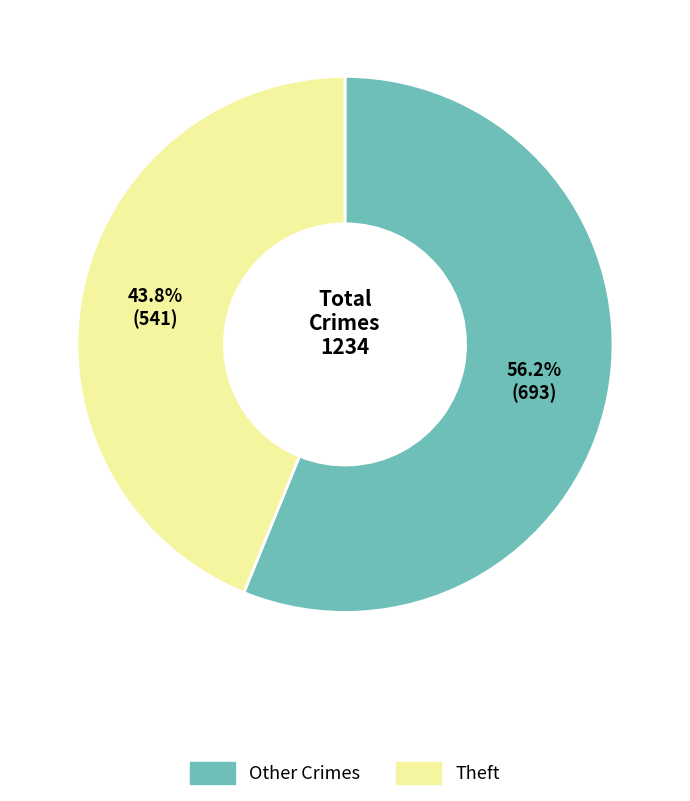

Does any single category account for the majority?

Yes